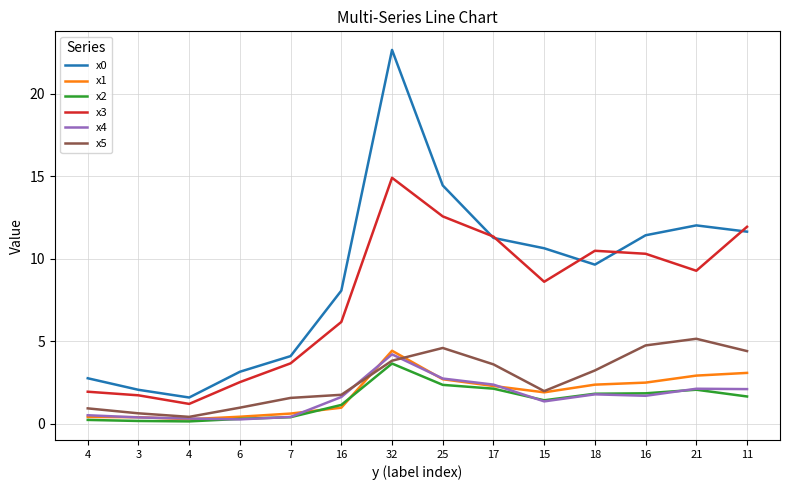

Reading right to left, list all the values displayed in this chart.

x0: 11.6	12.0	11.4	9.6	10.6	11.3	14.4	22.7	8.1	4.1	3.1	1.6	2.0	2.7
x1: 3.1	2.9	2.5	2.4	1.9	2.3	2.7	4.4	1.0	0.6	0.4	0.3	0.4	0.4
x2: 1.6	2.0	1.8	1.8	1.4	2.1	2.3	3.6	1.1	0.4	0.3	0.1	0.2	0.2
x3: 11.9	9.3	10.3	10.5	8.6	11.3	12.6	14.9	6.2	3.7	2.5	1.2	1.7	1.9
x4: 2.1	2.1	1.7	1.8	1.3	2.4	2.7	4.2	1.6	0.4	0.3	0.3	0.4	0.5
x5: 4.4	5.1	4.7	3.2	2.0	3.6	4.6	3.8	1.7	1.6	1.0	0.4	0.6	0.9